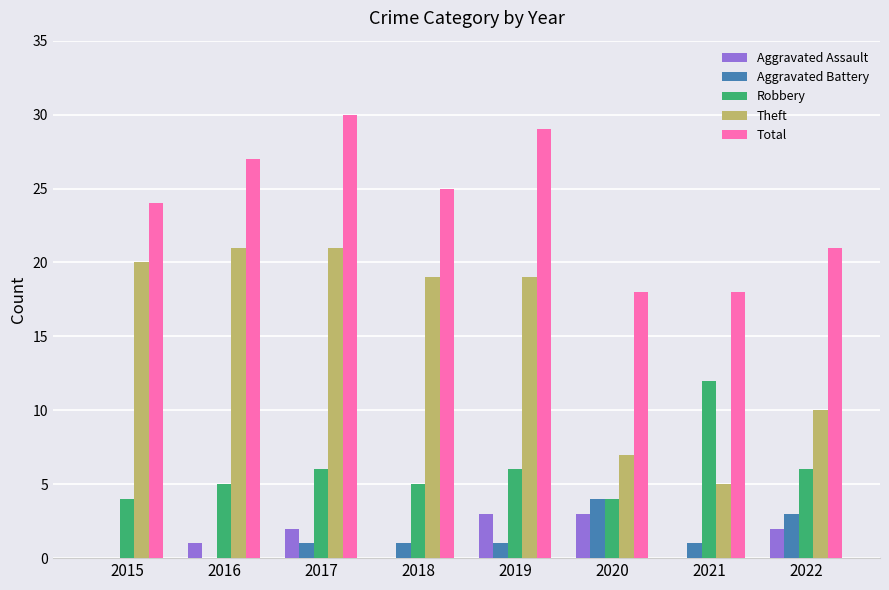

Which series changed the most between 2018 and 2022?

Theft